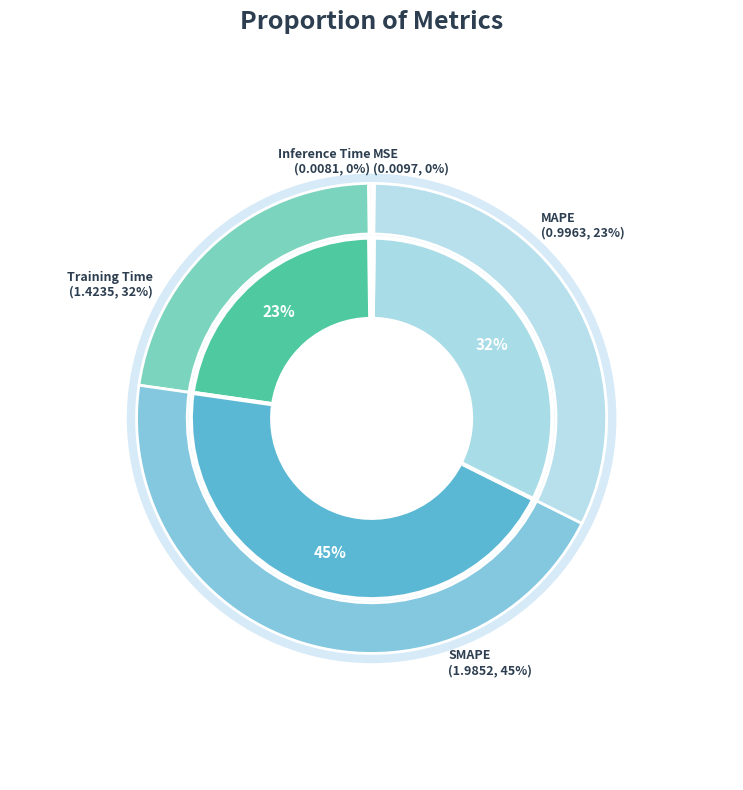

True or false: Inference Time accounts for 1% of the total.

False